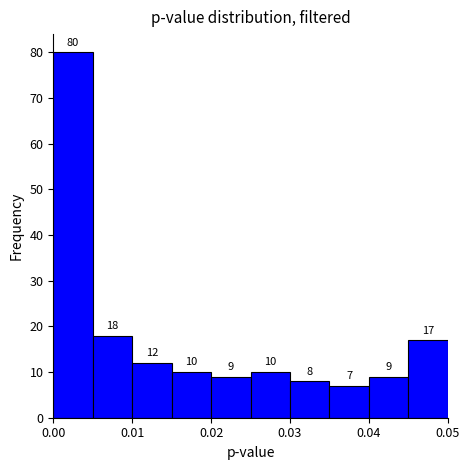

Reading left to right, transcribe this chart: for each bar, give the range it covers on the x-axis and its height.

0.000 to 0.005: 80
0.005 to 0.010: 18
0.010 to 0.015: 12
0.015 to 0.020: 10
0.020 to 0.025: 9
0.025 to 0.030: 10
0.030 to 0.035: 8
0.035 to 0.040: 7
0.040 to 0.045: 9
0.045 to 0.050: 17